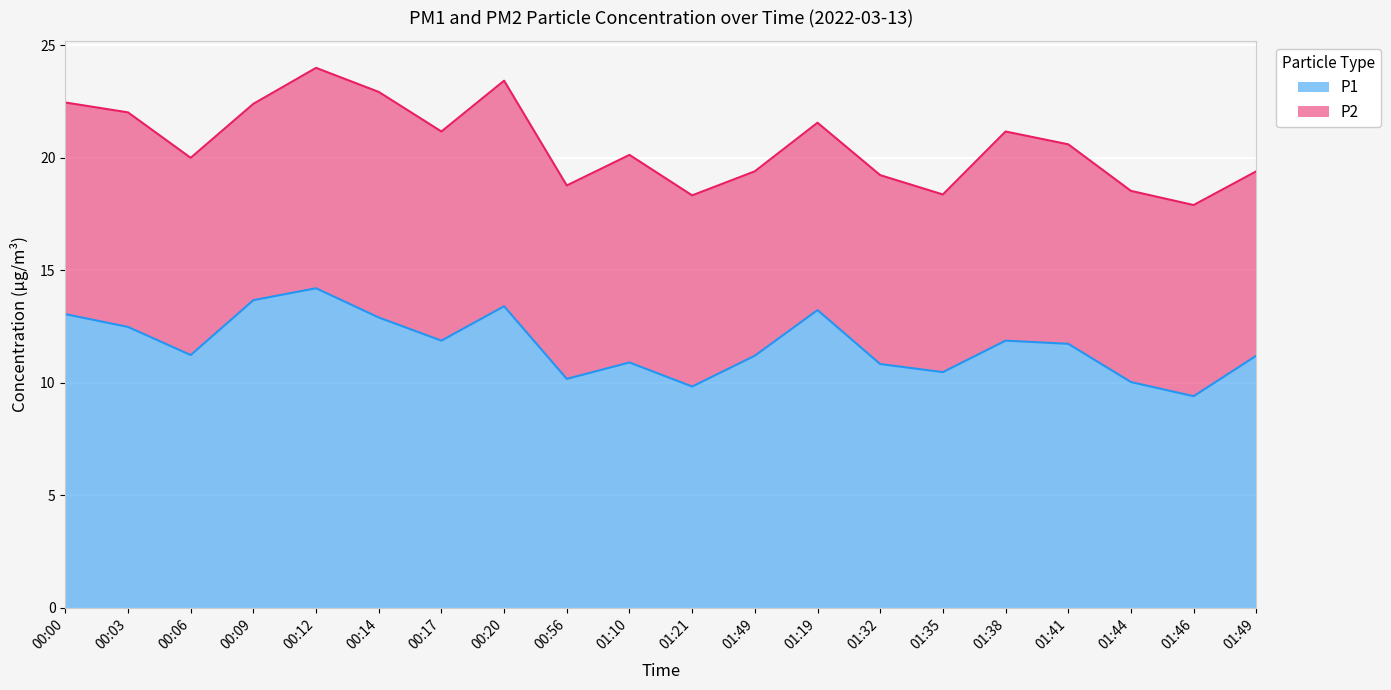

What is the average value?

11.7